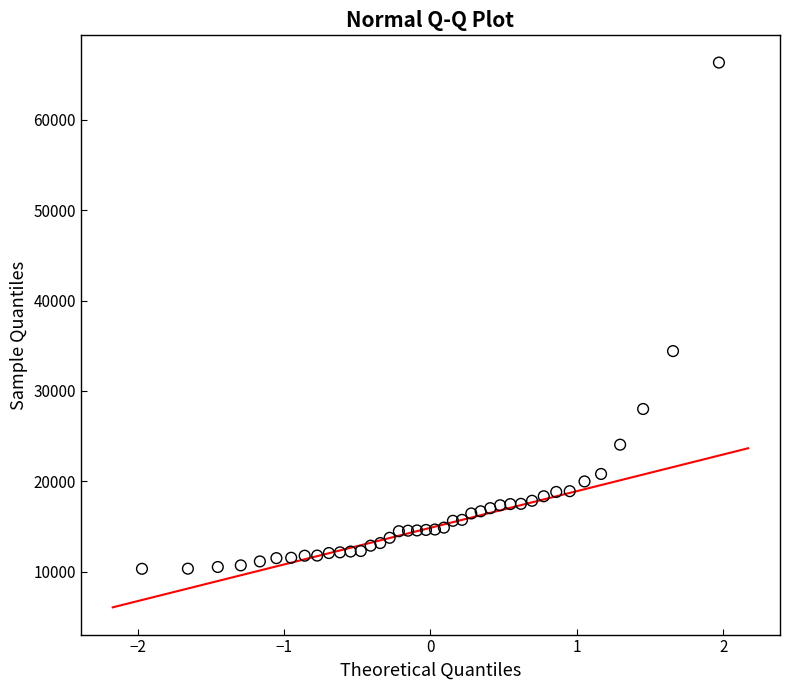

What is the range of Y values (max minus min)?

56012.0